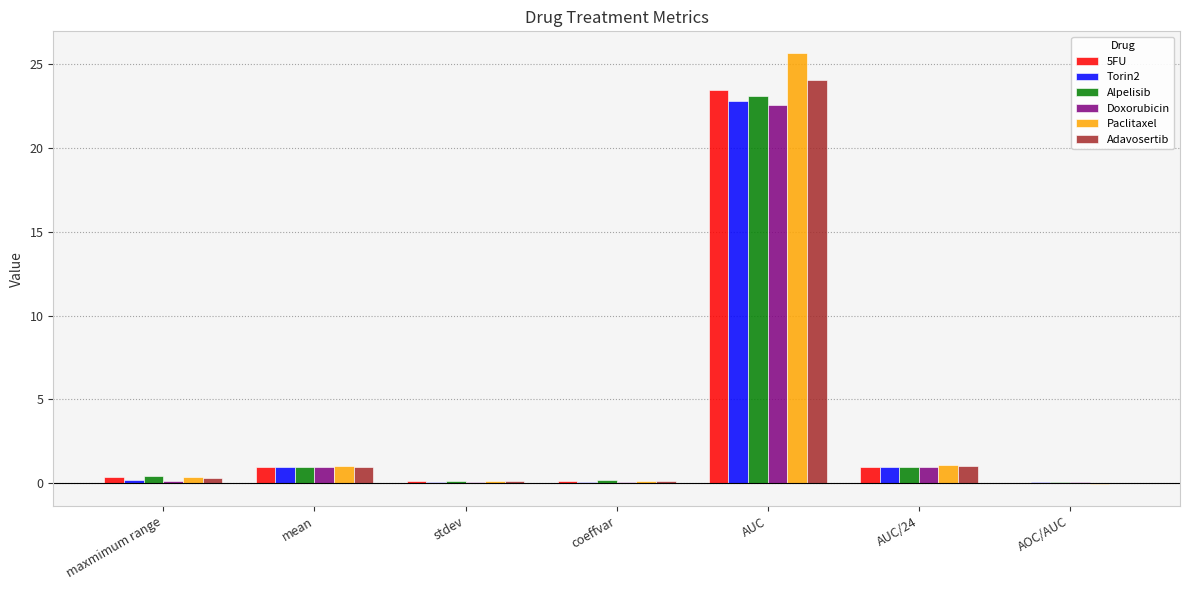

At which category is the sum across all series the highest?

AUC